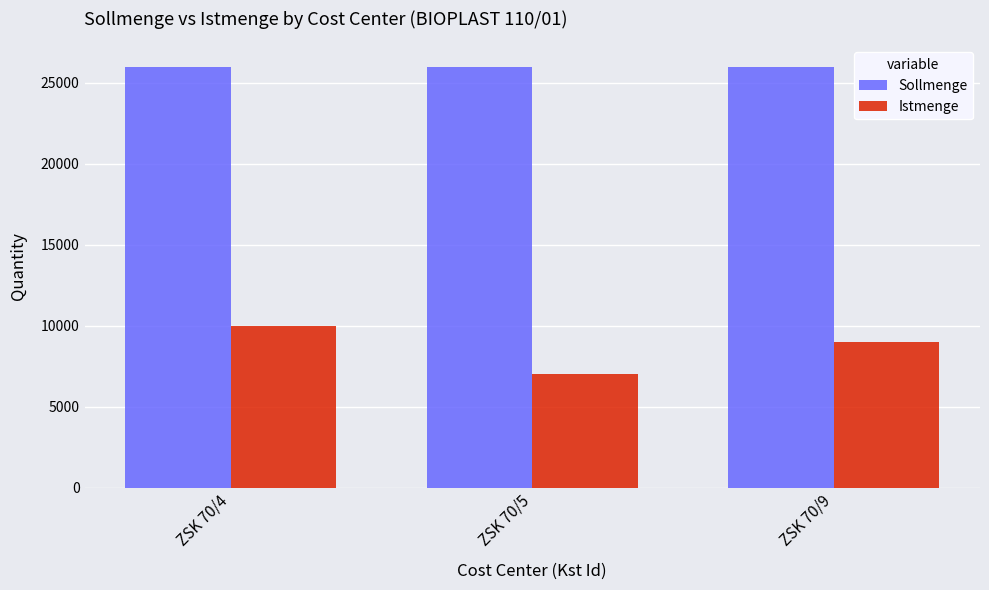

How many data points does each series have?

3